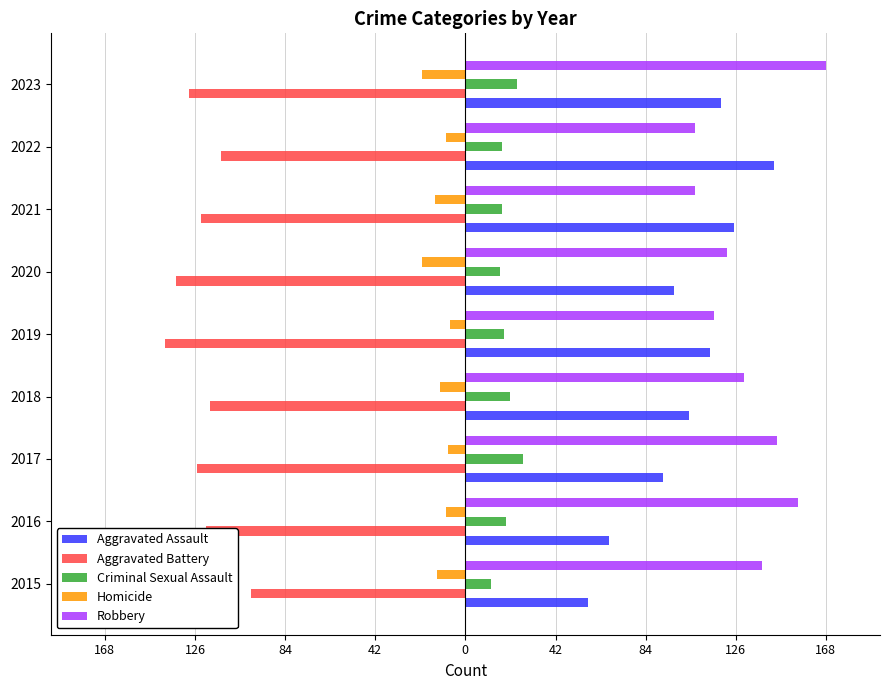

What are all the series names shown in the legend?

Aggravated Assault, Aggravated Battery, Criminal Sexual Assault, Homicide, Robbery